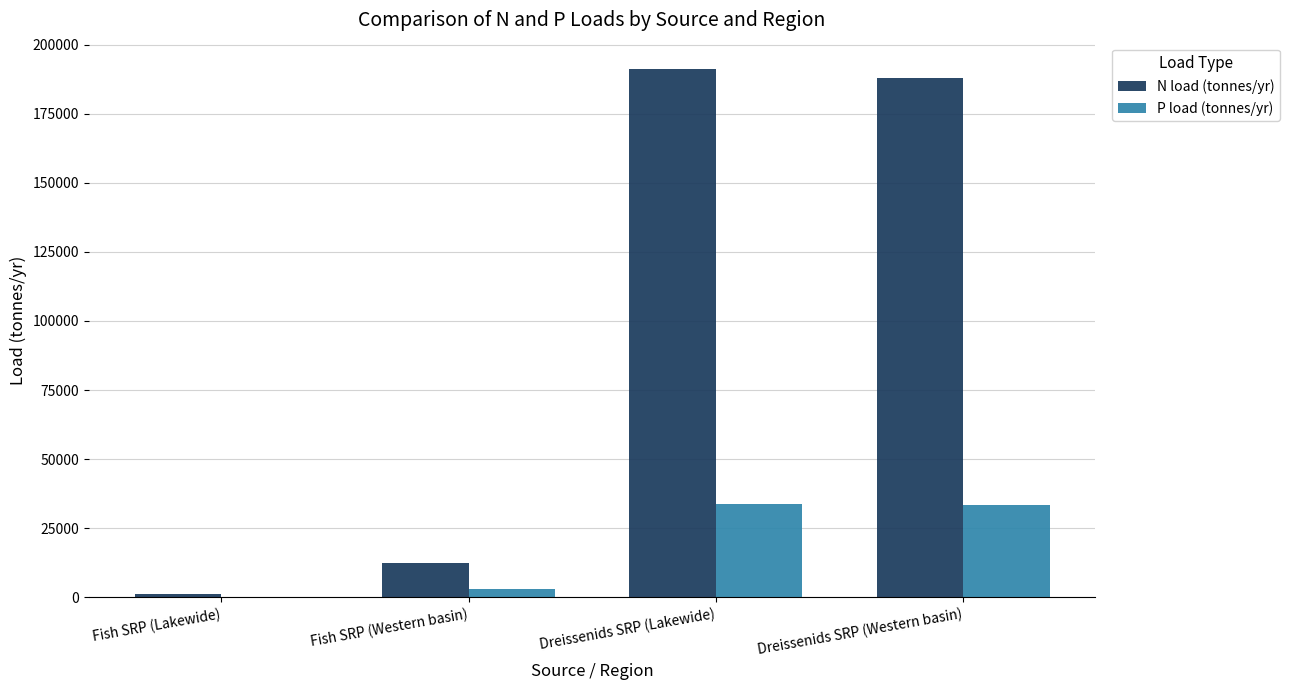

What is the sum of all N load (tonnes/yr) values?

392592.2